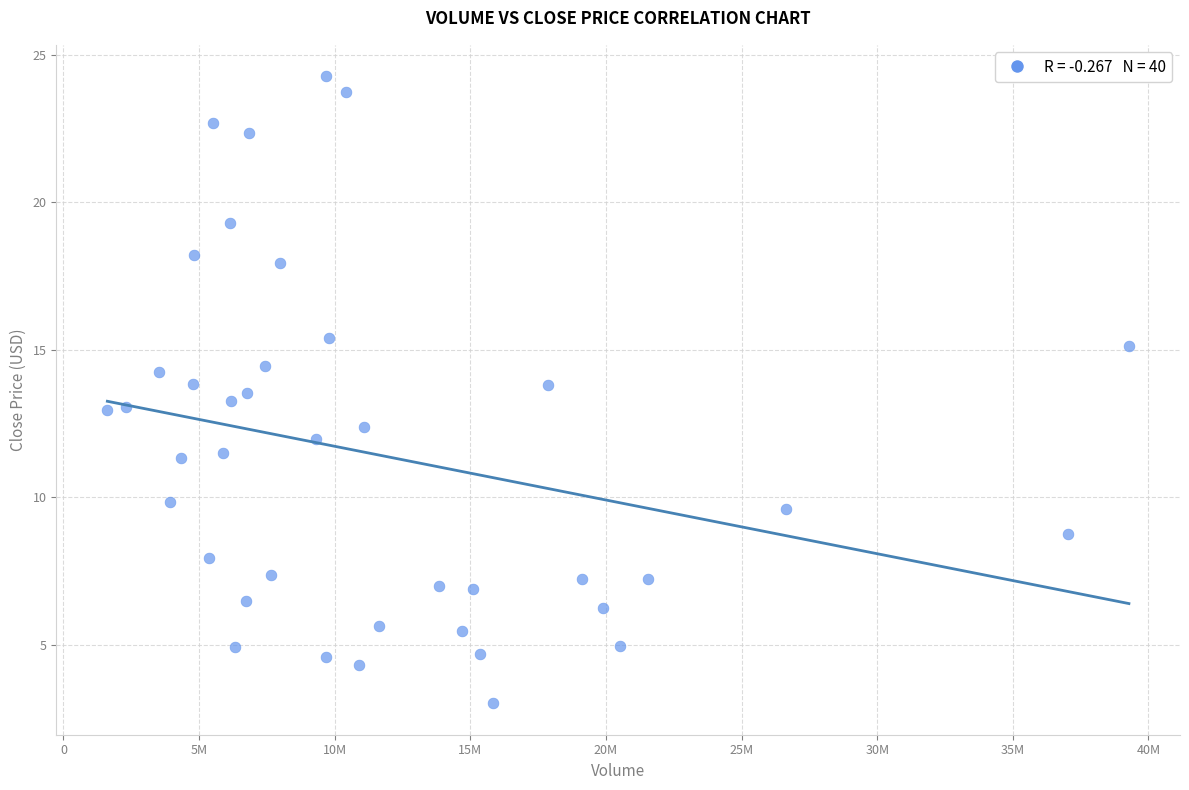

What is the range of X values (max minus min)?

37659200.0